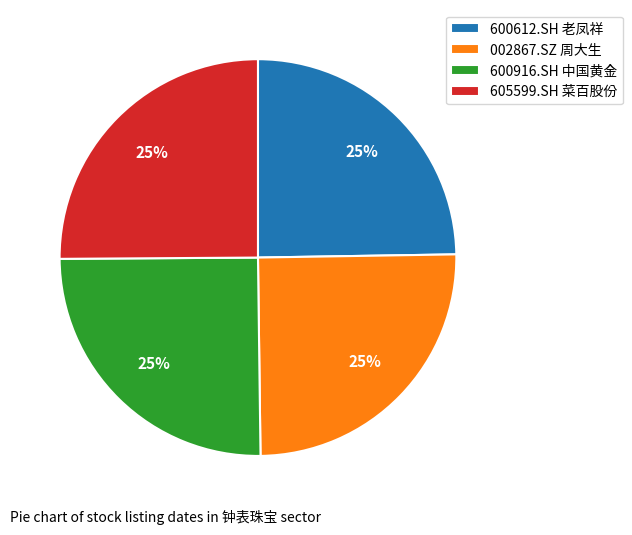

Is there a majority slice in this chart?

No